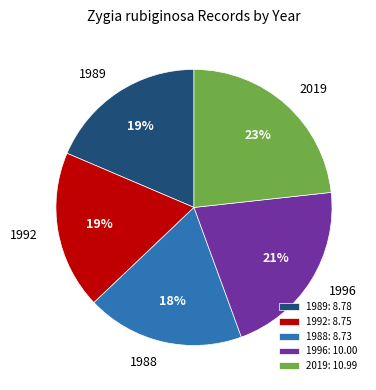

What percentage is the 1988 slice, to the nearest percent?

18%